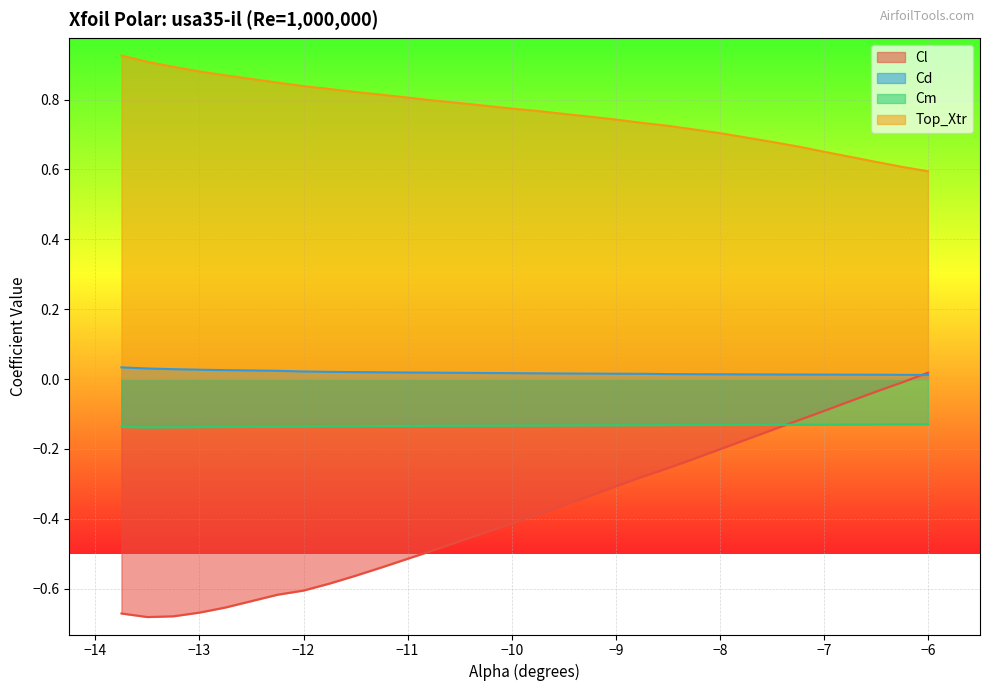

True or false: Cm has a value of -0.1 at -8.5.

True